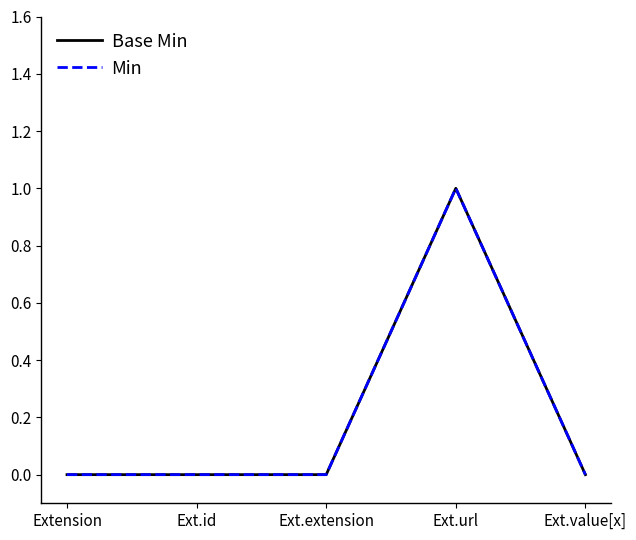

What is the label of the 1st point from the right?

Ext.value[x]